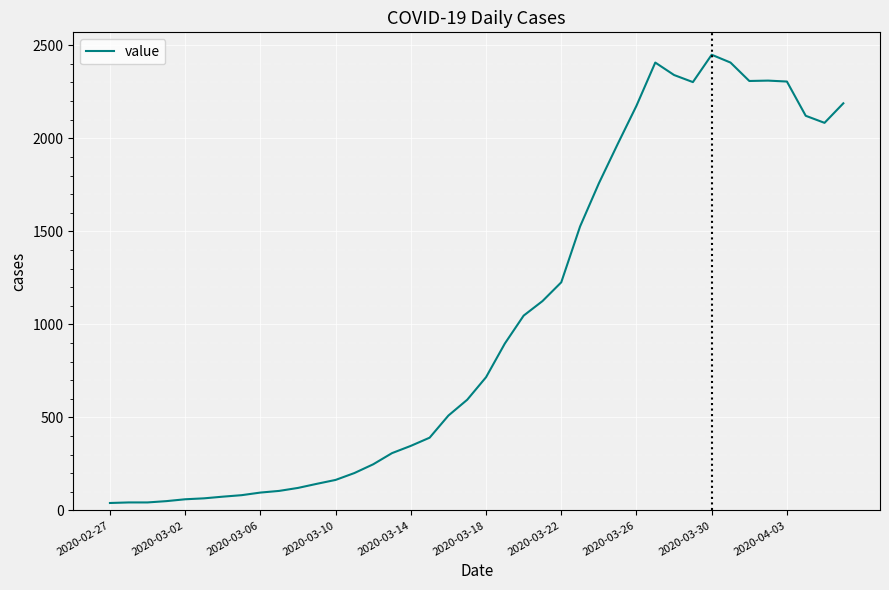

What is the maximum value shown in the chart?

2449